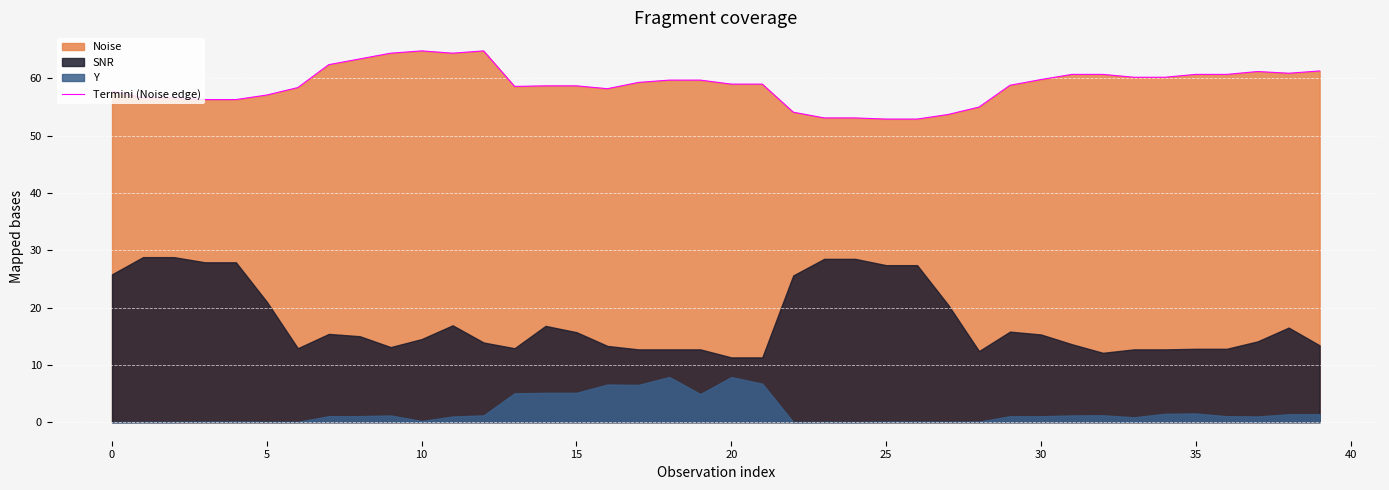

What is the minimum value for Termini (Noise edge)?

52.9